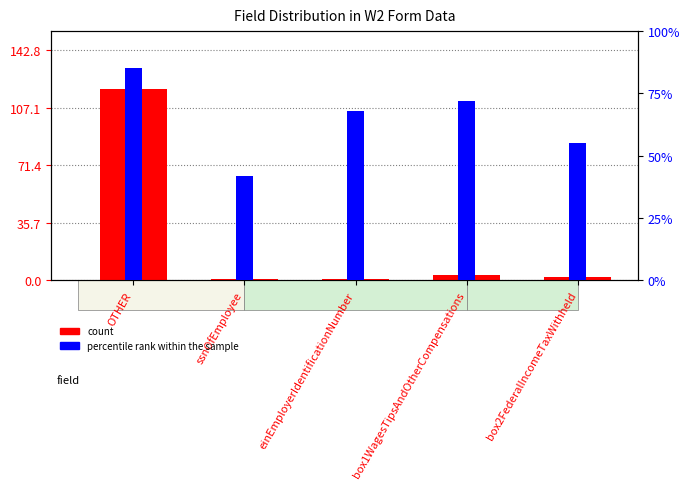

List the series in order of their peak value, lowest first.

percentile rank within the sample, count